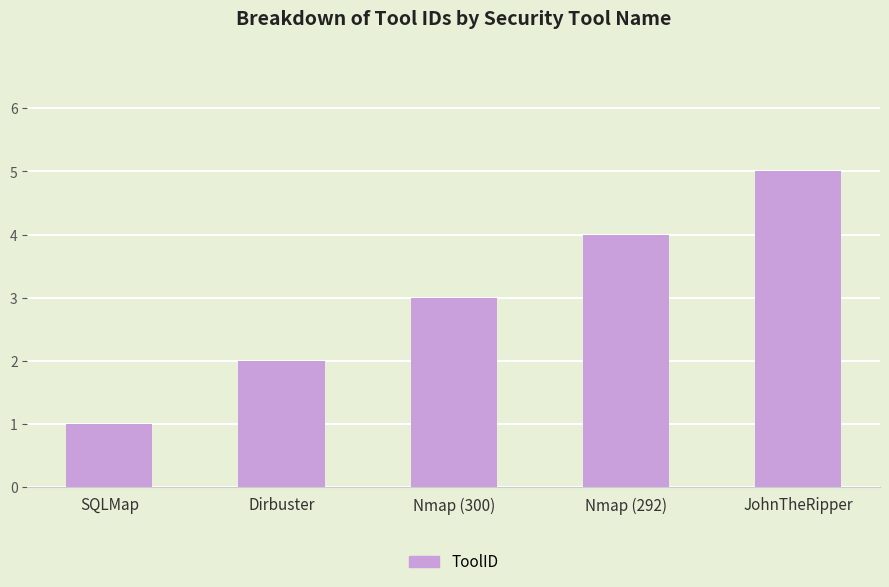

What is the difference between the maximum and minimum values?

4